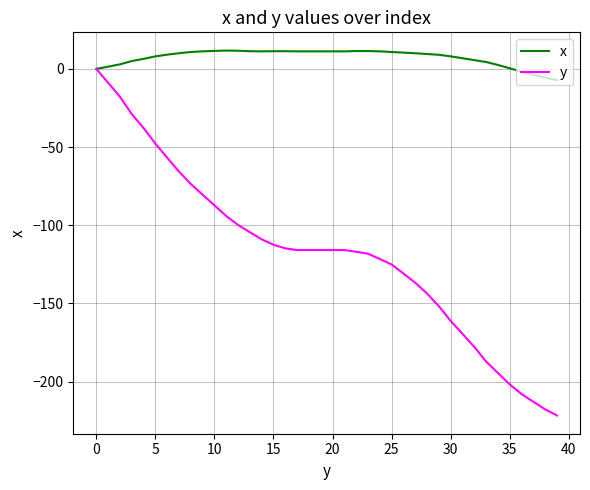

List the series in order of their peak value, highest first.

x, y